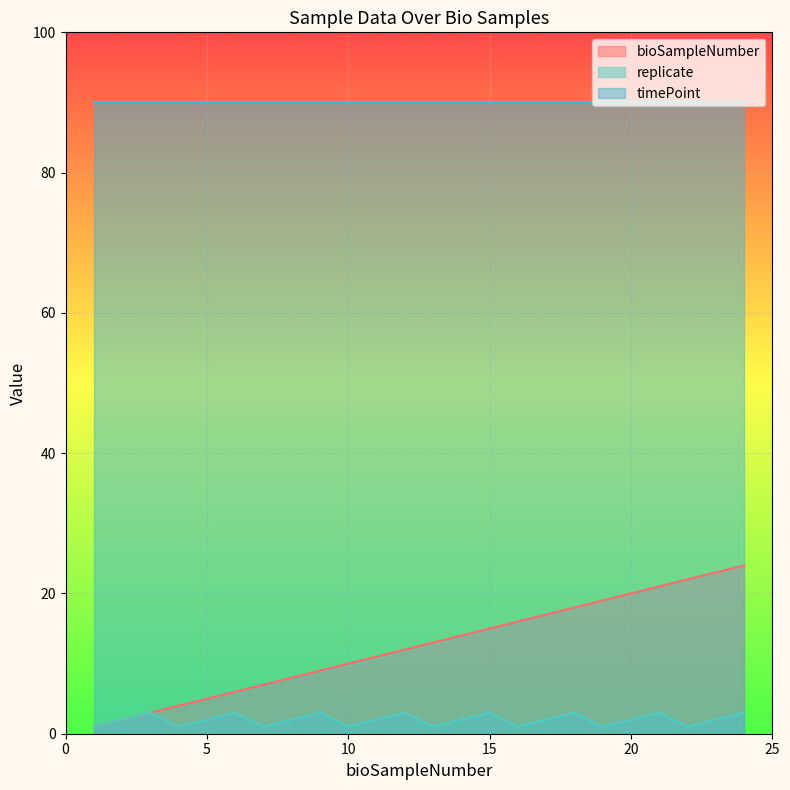

True or false: replicate has a value of 3 at 18.

True